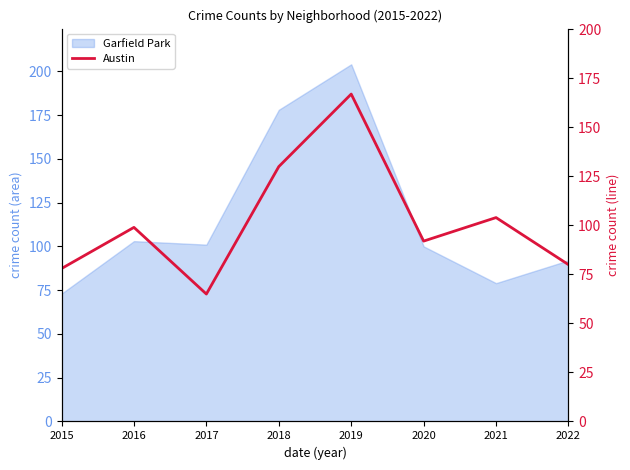

The Garfield Park series shows 178 at 2018. True or false?

True